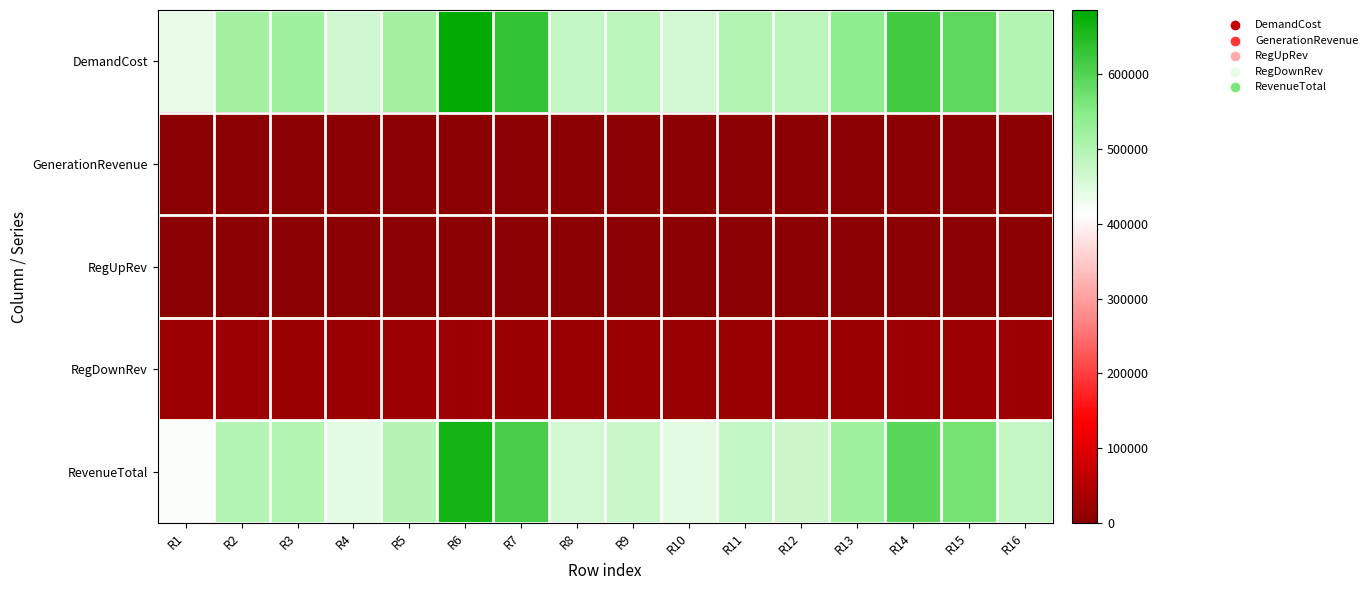

Rank the series by their maximum value, from highest to lowest.

DemandCost, RevenueTotal, RegDownRev, GenerationRevenue, RegUpRev